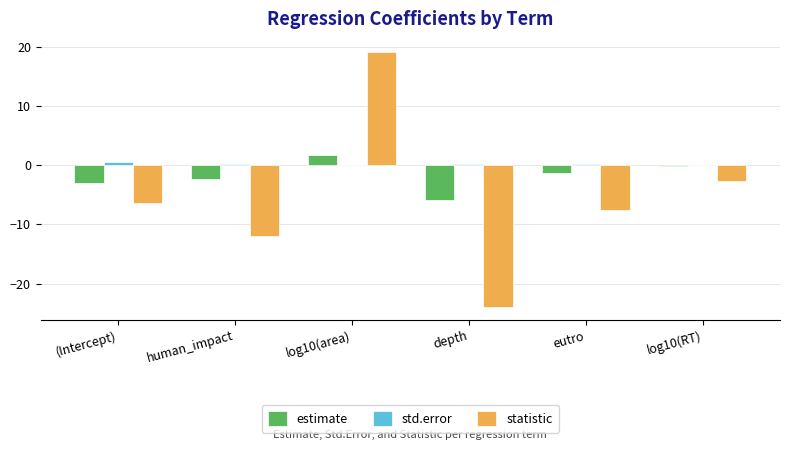

How many std.error values are between 0 and 1?

6